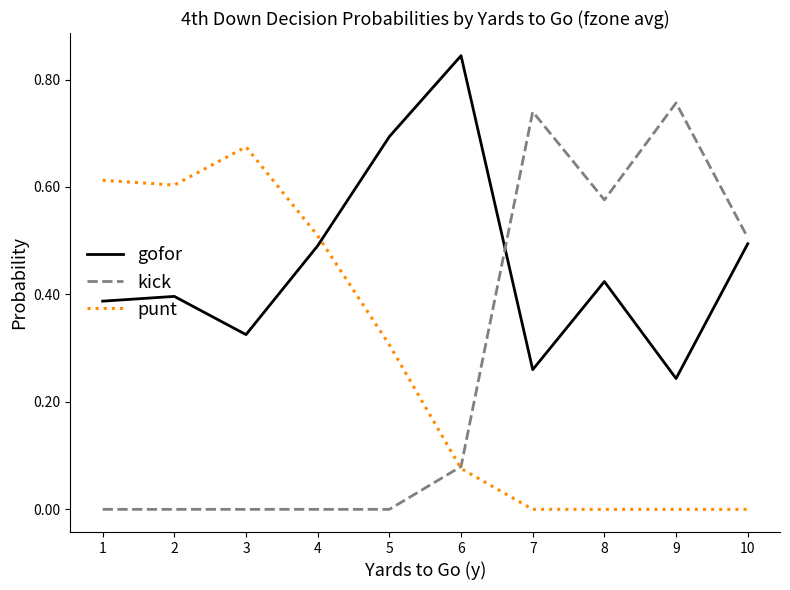

Rank the series by their maximum value, from lowest to highest.

punt, kick, gofor